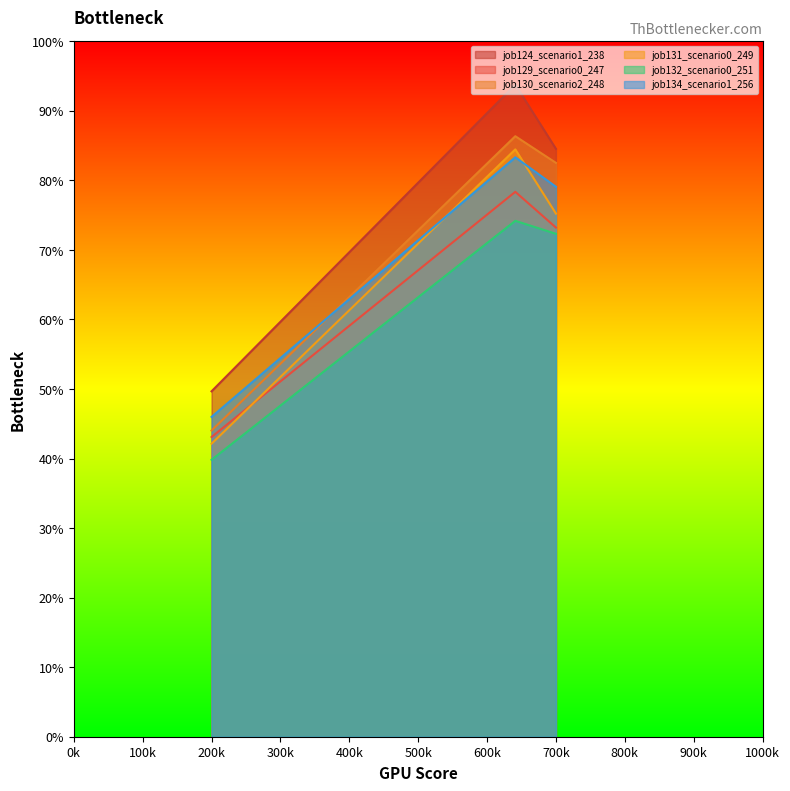

Rank the series by their maximum value, from lowest to highest.

job132_scenario0_251, job129_scenario0_247, job134_scenario1_256, job131_scenario0_249, job130_scenario2_248, job124_scenario1_238